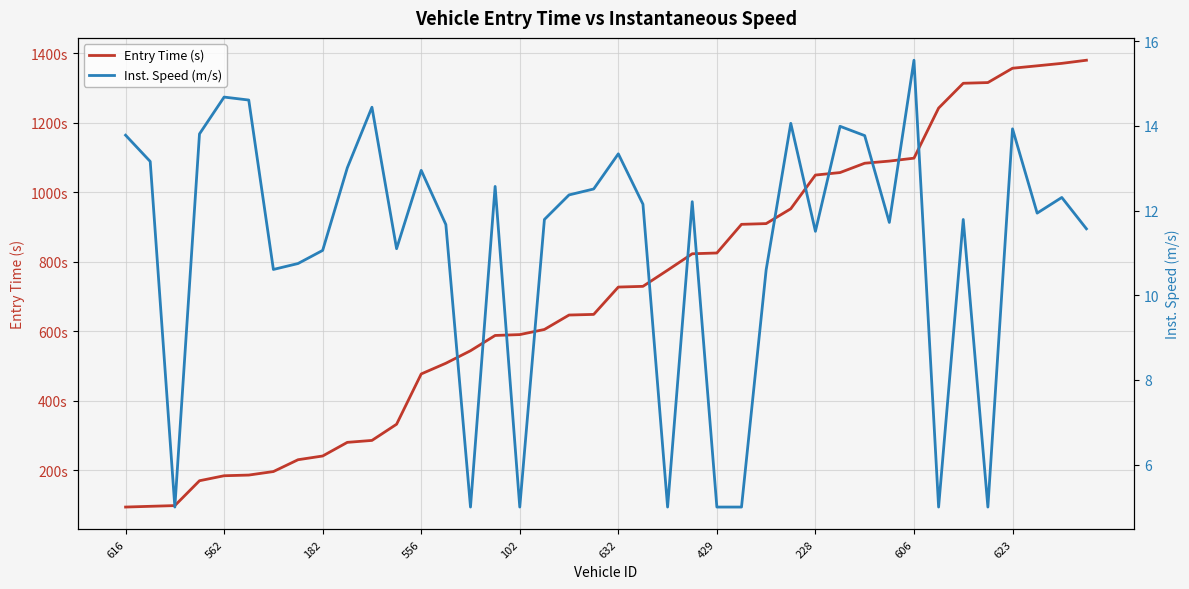

Reading left to right, extract all data points from this chart.

Entry Time (s): 93.8	96.0	98.0	169.6	184.0	185.9	196.1	230.1	240.8	280.1	285.7	332.3	477.1	507.9	543.9	587.9	590.4	605.2	646.7	648.5	727.3	729.3	775.8	823.1	825.4	907.9	910.0	952.7	1049.7	1056.9	1083.8	1090.0	1098.4	1242.5	1314.0	1316.0	1357.3	1364.3	1371.4	1380.4
Inst. Speed (m/s): 13.8	13.2	5.0	13.8	14.7	14.6	10.6	10.8	11.1	13.0	14.4	11.1	12.9	11.7	5.0	12.6	5.0	11.8	12.4	12.5	13.3	12.2	5.0	12.2	5.0	5.0	10.6	14.1	11.5	14.0	13.8	11.7	15.6	5.0	11.8	5.0	13.9	11.9	12.3	11.6